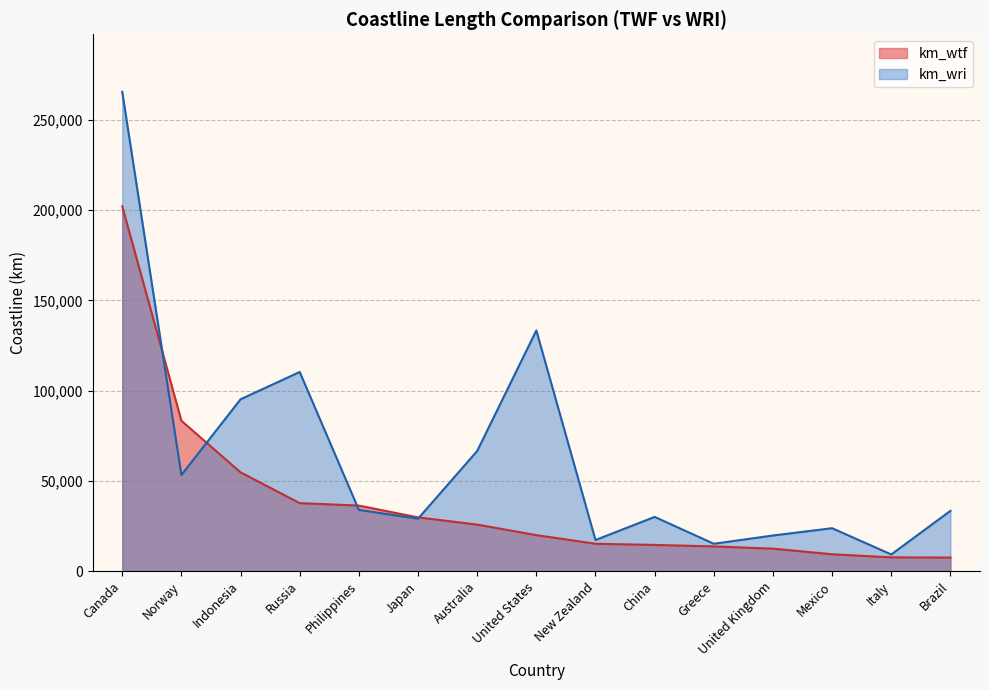

Is it true that km_wtf equals 19924 at United States?

True